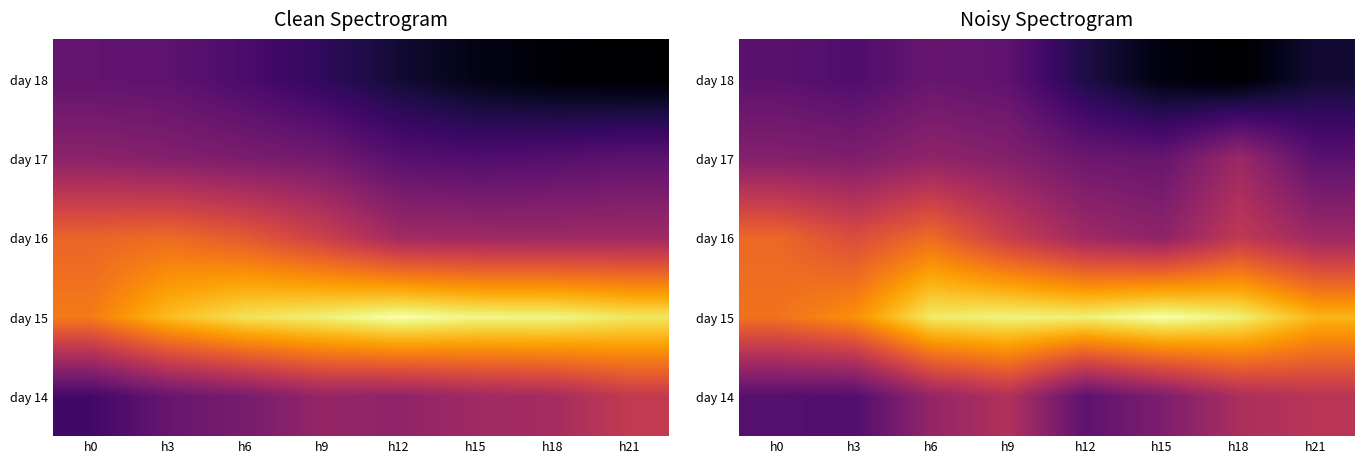

At which label is day 15 closest to 32?

h21